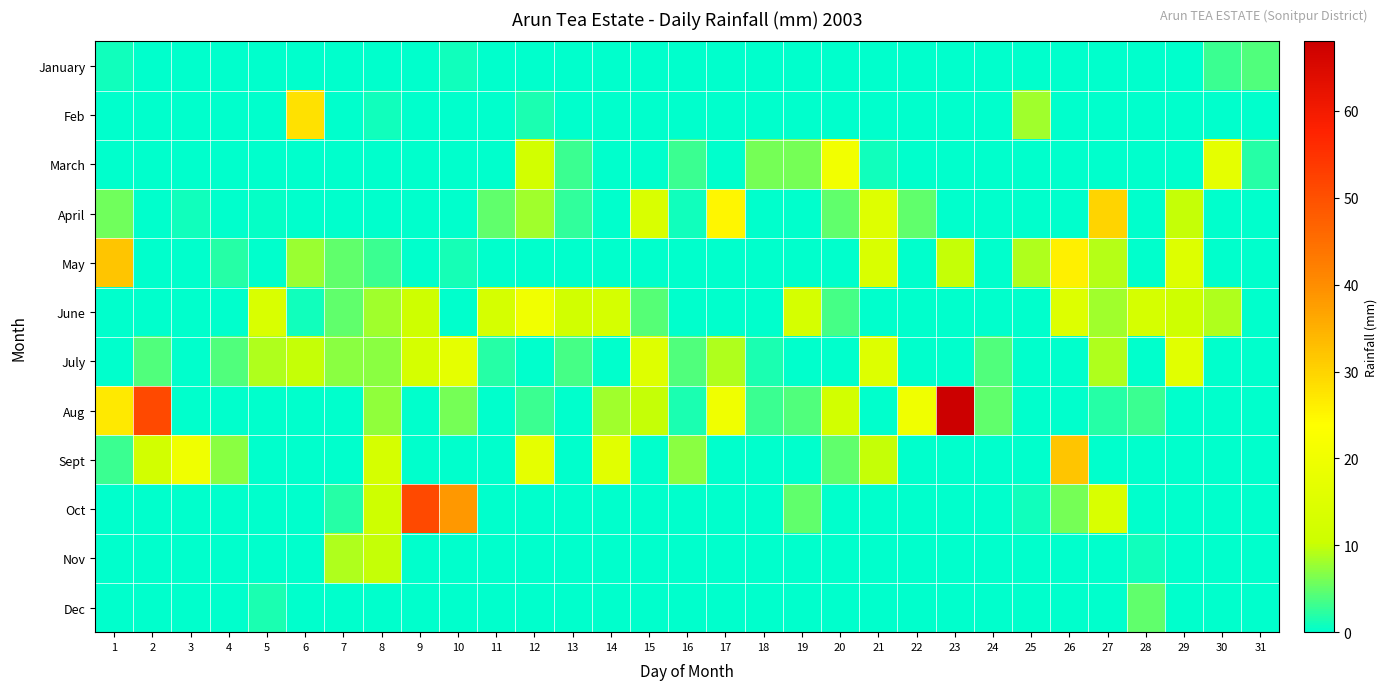

How many categories are shown in the chart?

31